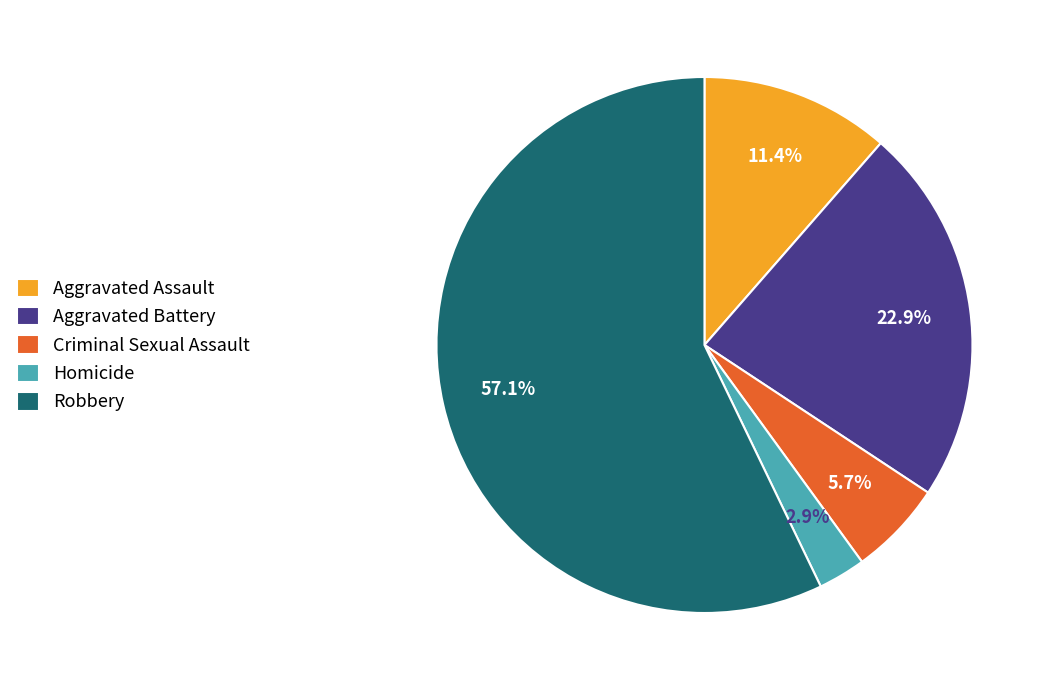

Does Robbery represent more than half of the total?

Yes